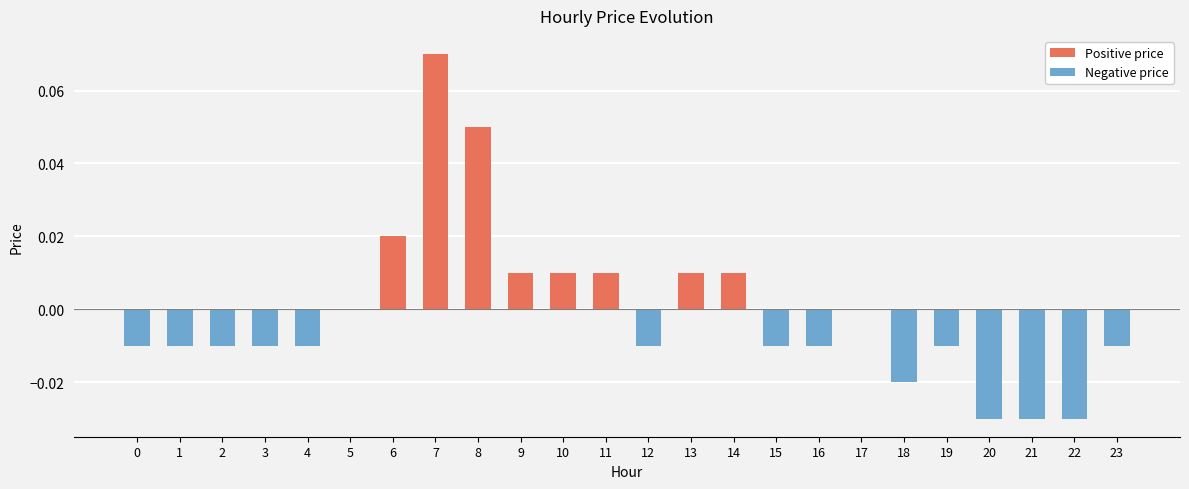

Is it true that Positive price equals 0.0 at 20?

False